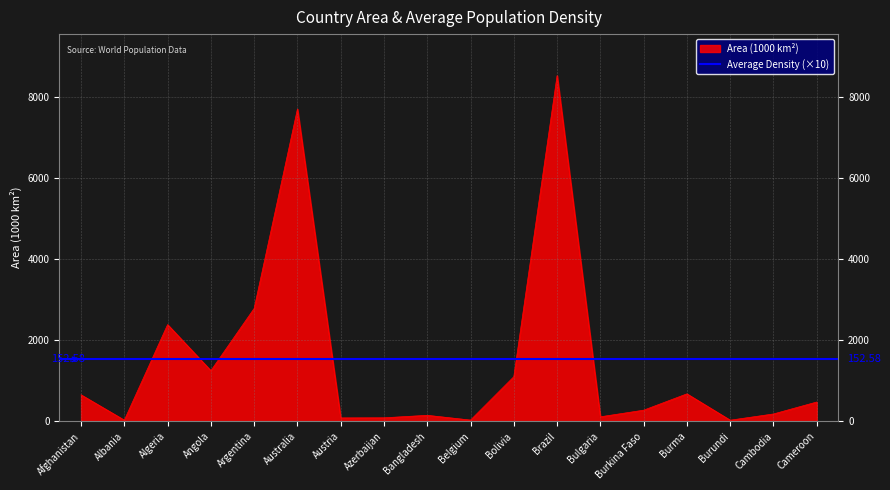

Which category has the highest value across all series?

Brazil